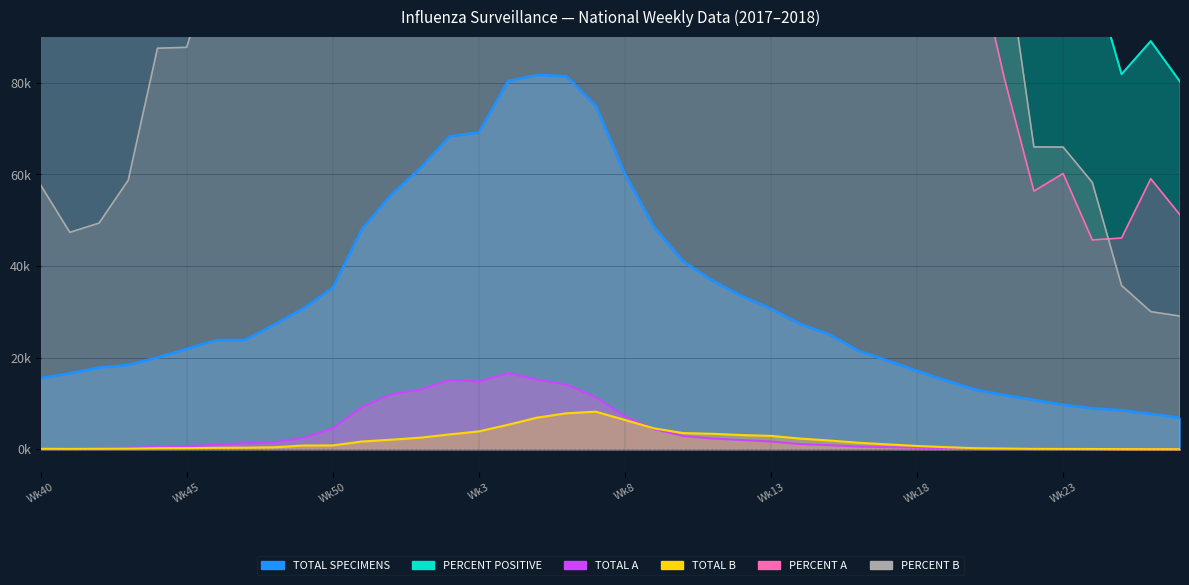

What position from the left is 25?

38